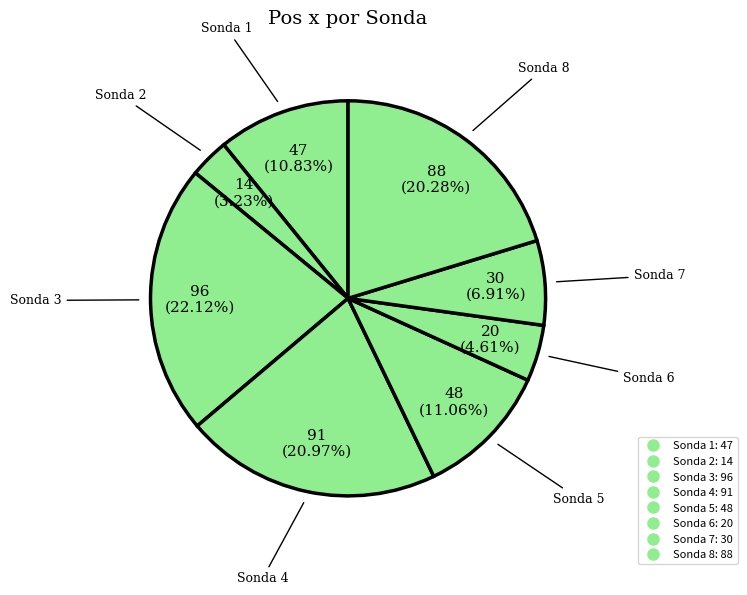

Rank the categories by value from lowest to highest.

2, 6, 7, 1, 5, 8, 4, 3